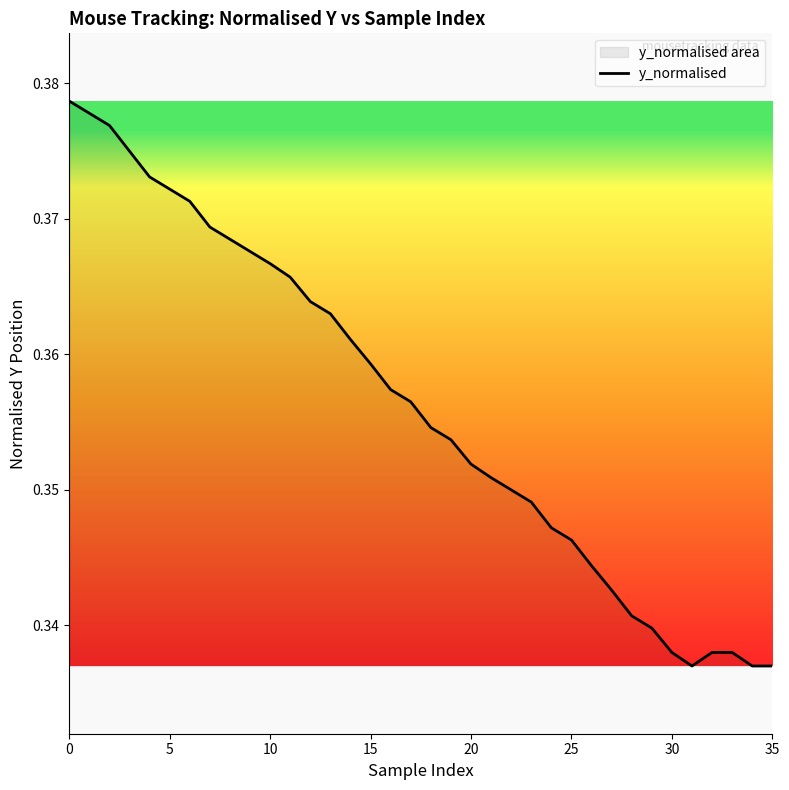

What is the approximate value at 35?

0.3